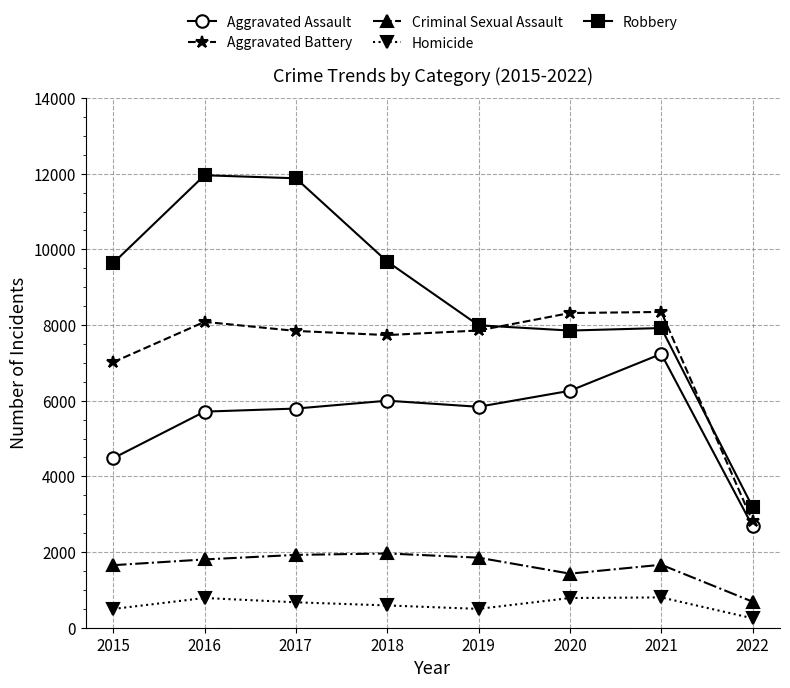

What is the maximum value for Homicide?

801